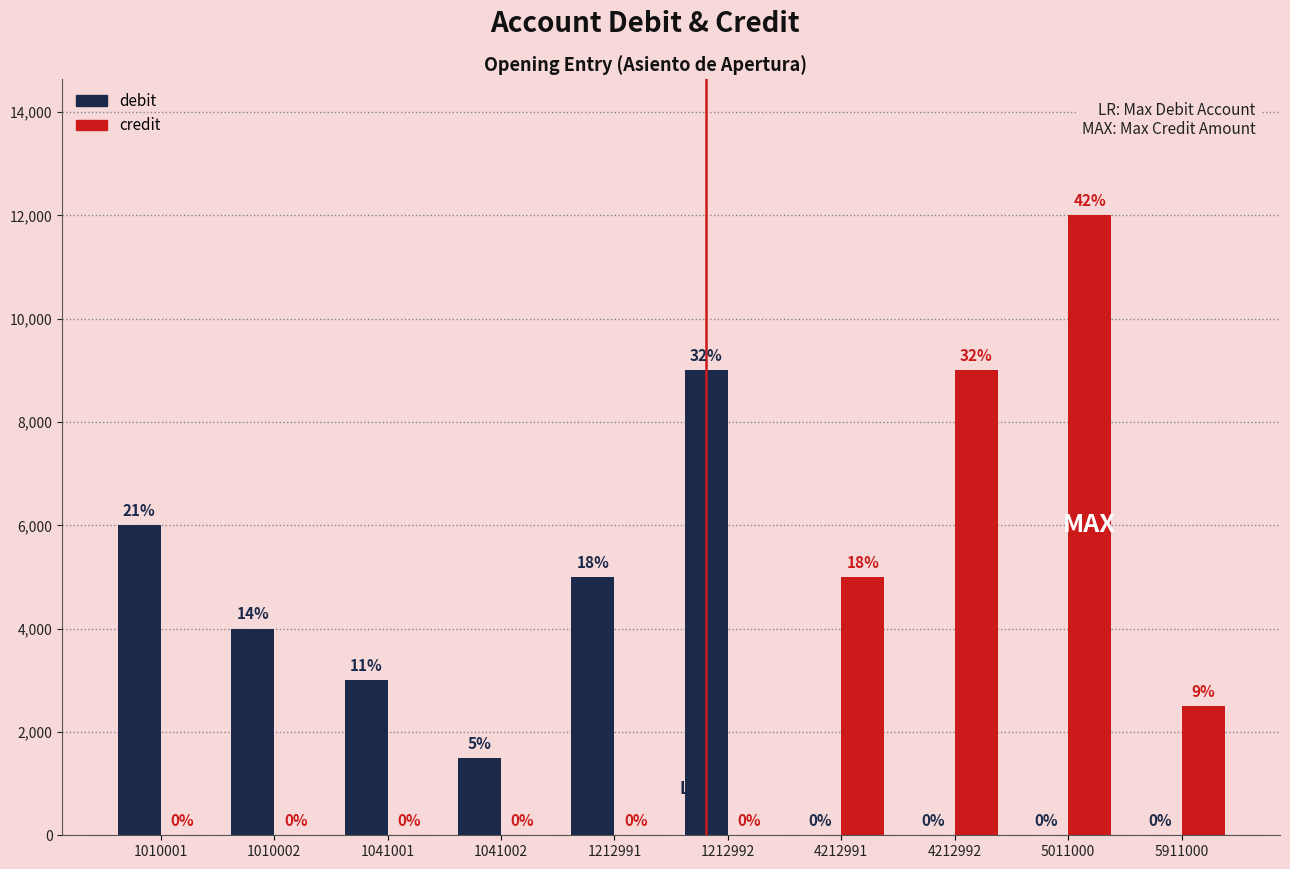

What is the total value across all series at 1010001?

6000